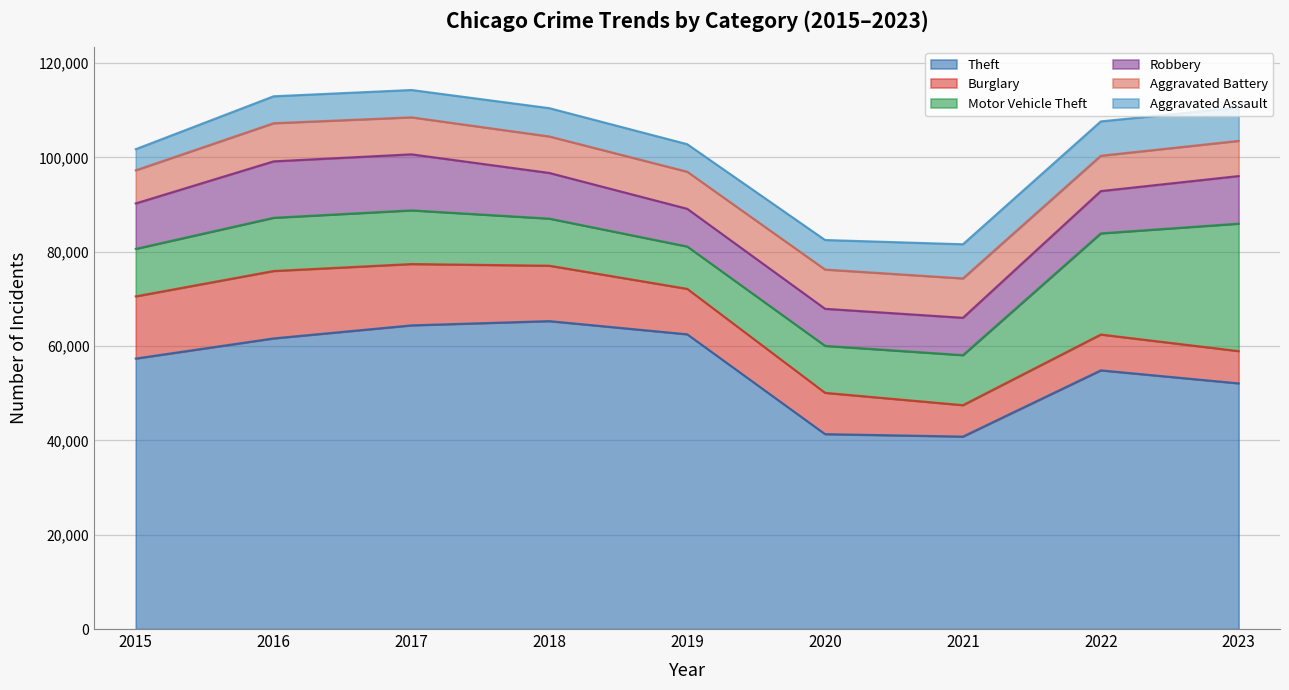

What is the highest value of the Robbery series?

11960